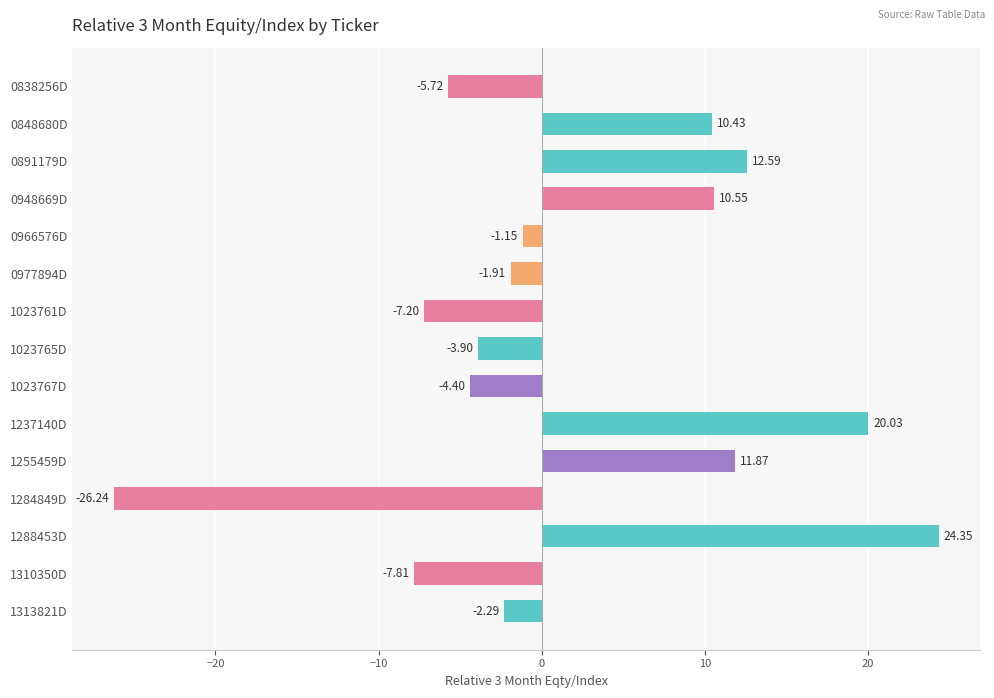

What is the difference between the second highest and second lowest values?

27.8